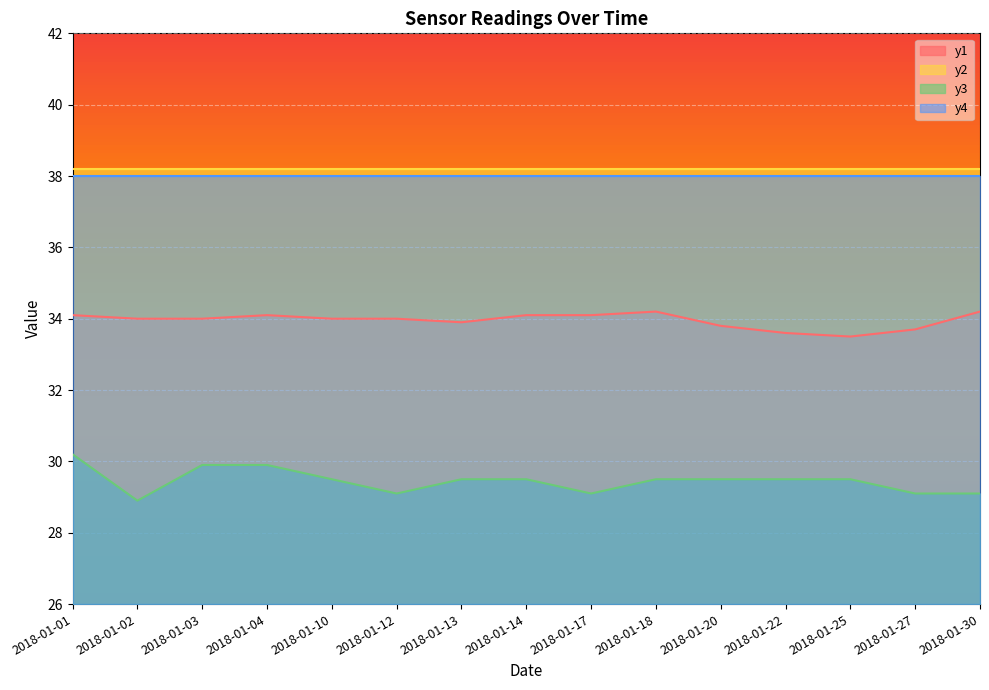

Which series has the largest range (max minus min)?

y3